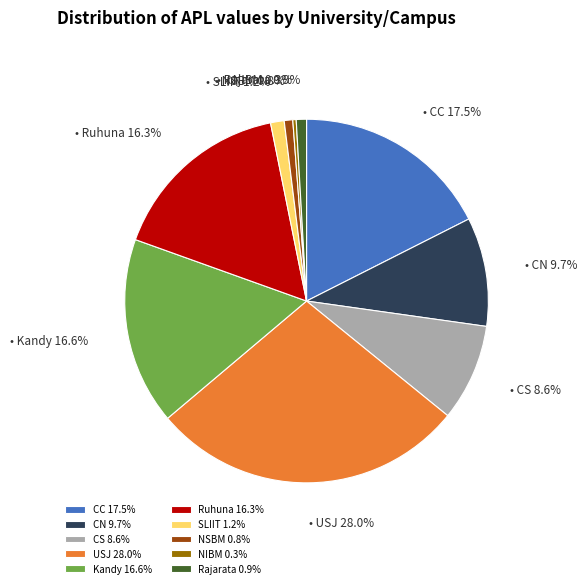

What is the ratio of the value at CN 9.7% to the value at NIBM 0.3%?

32.0